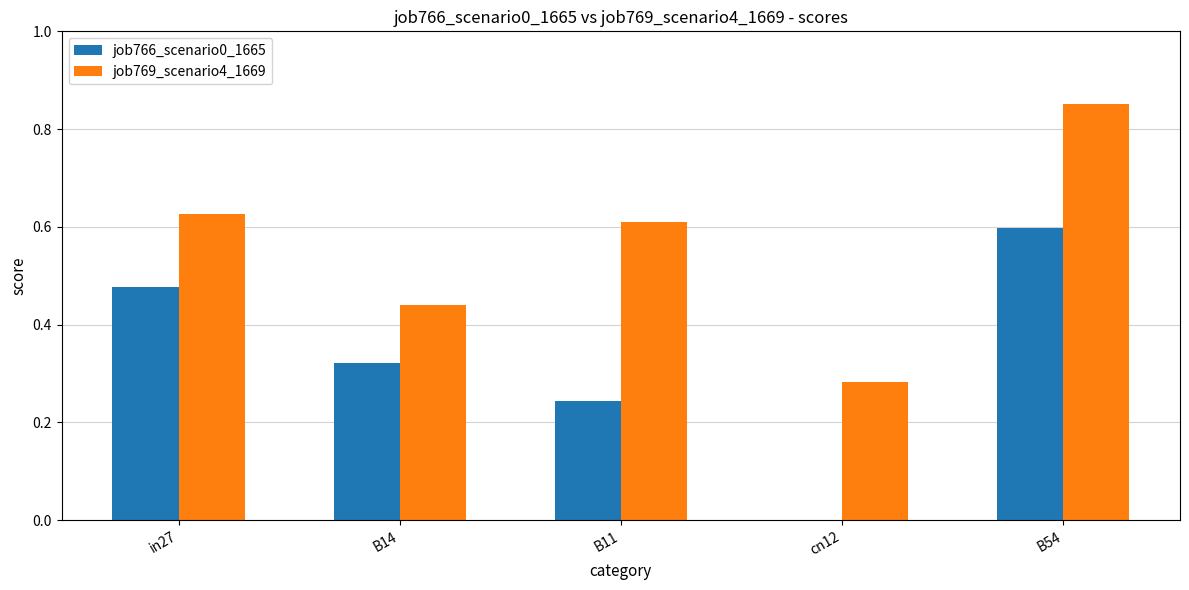

The job766_scenario0_1665 series shows 0.6 at B54. True or false?

True